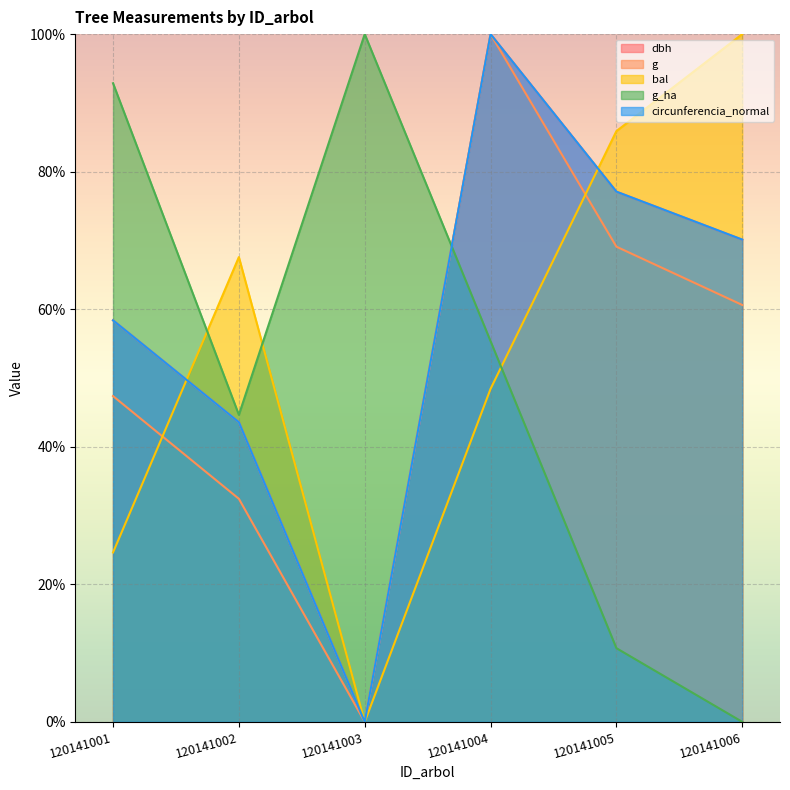

How many values in the circunferencia_normal series are below 70?

3